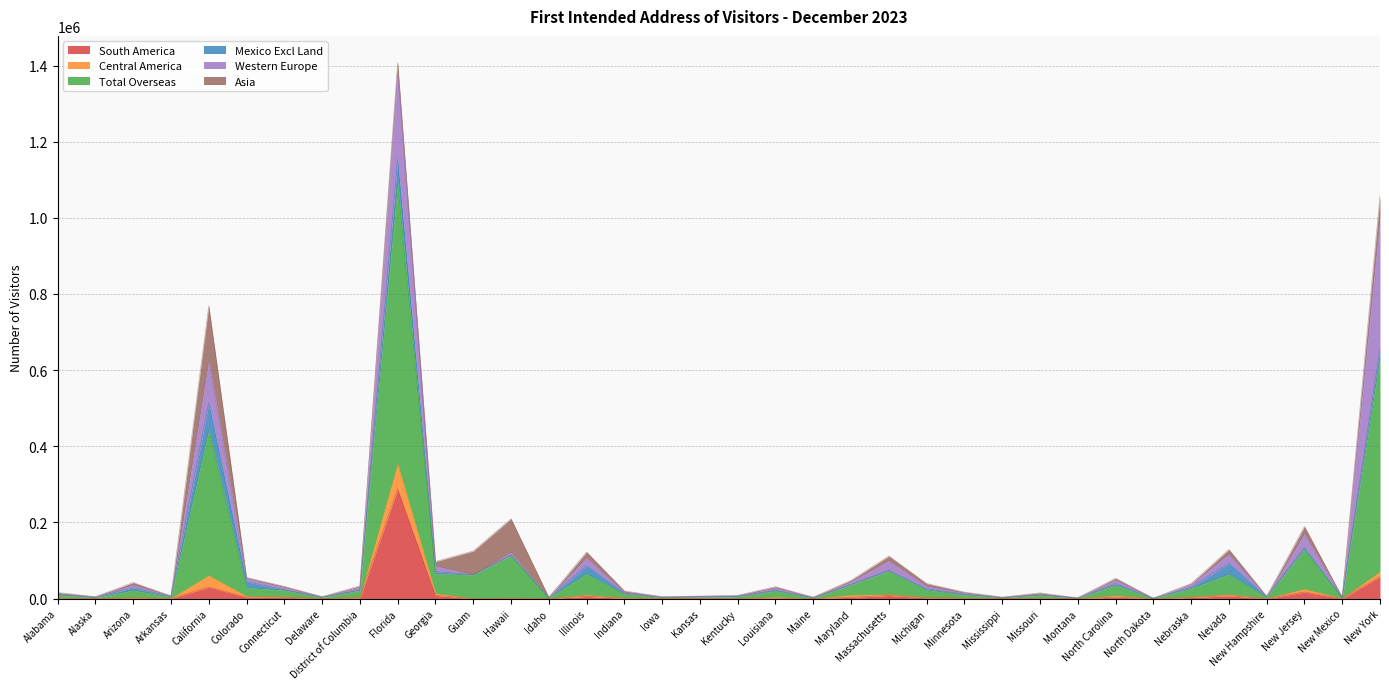

The value of Mexico Excl Land at New York is 24375. True or false?

True